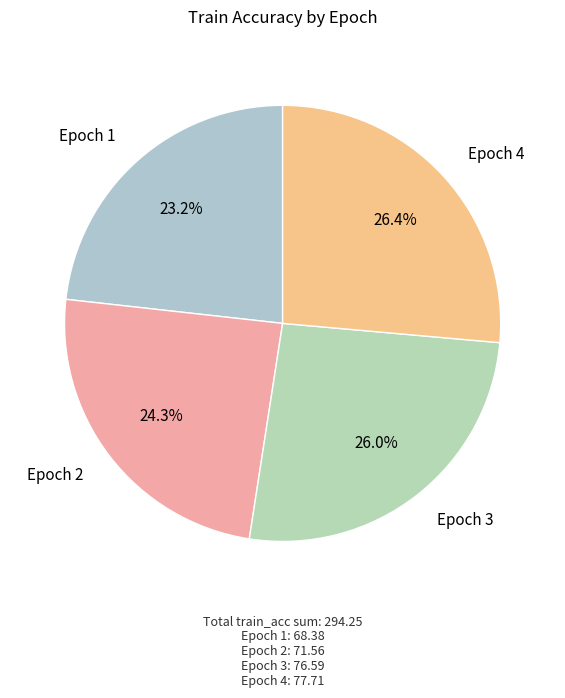

Combined, do Epoch 3 and Epoch 1 account for over 50%?

No